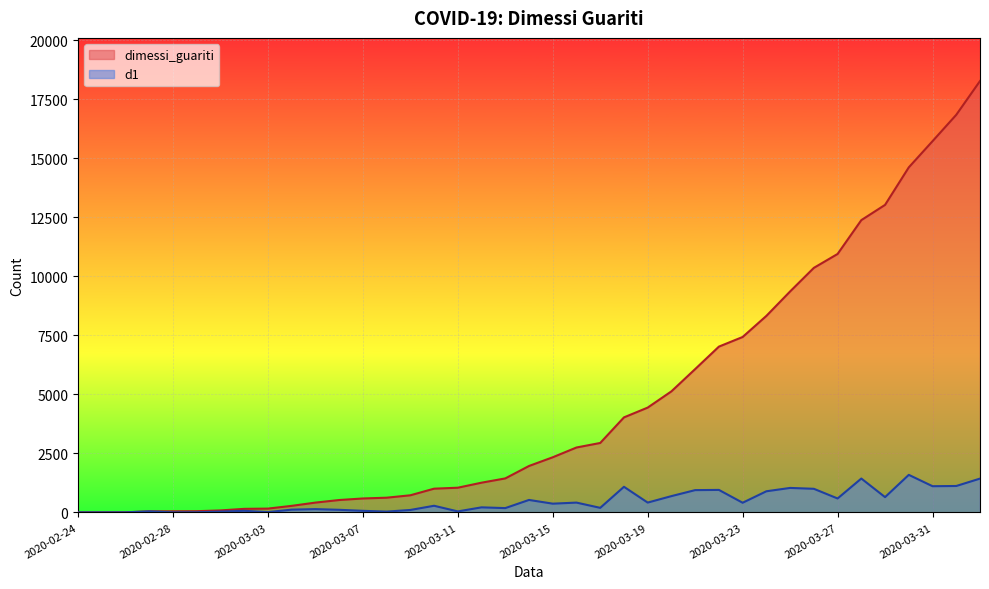

Does the chart display data point markers on the line(s)?

No